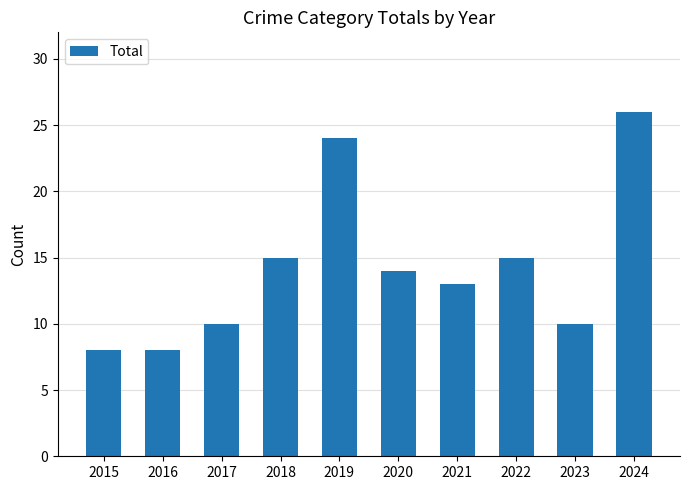

At which label does the data first exceed 14?

2018